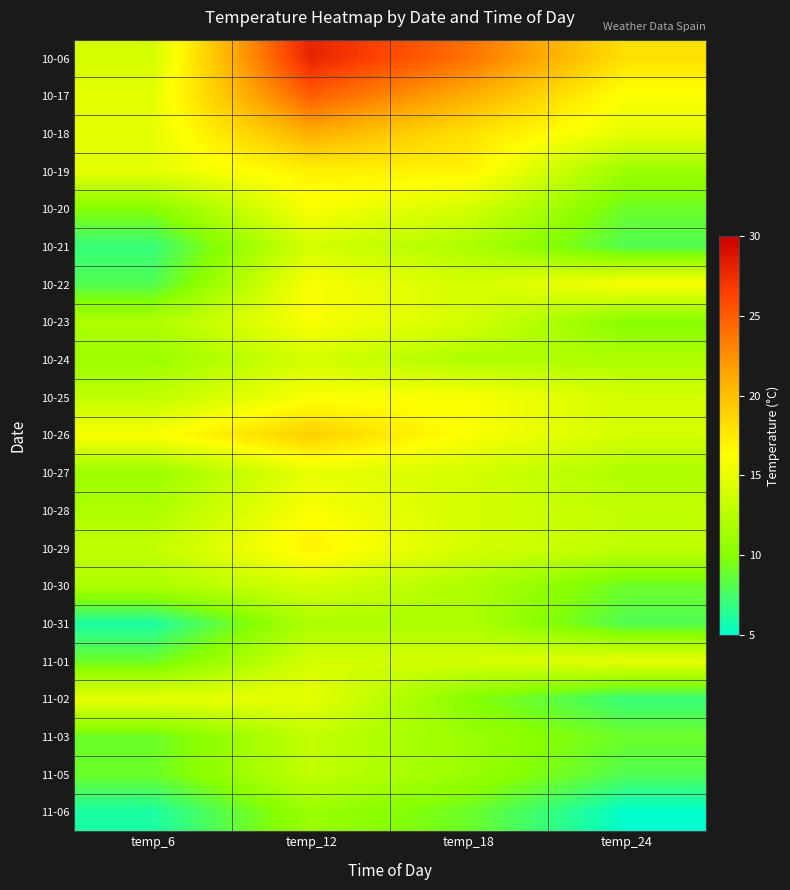

Which series has the largest total across all categories?

10-06